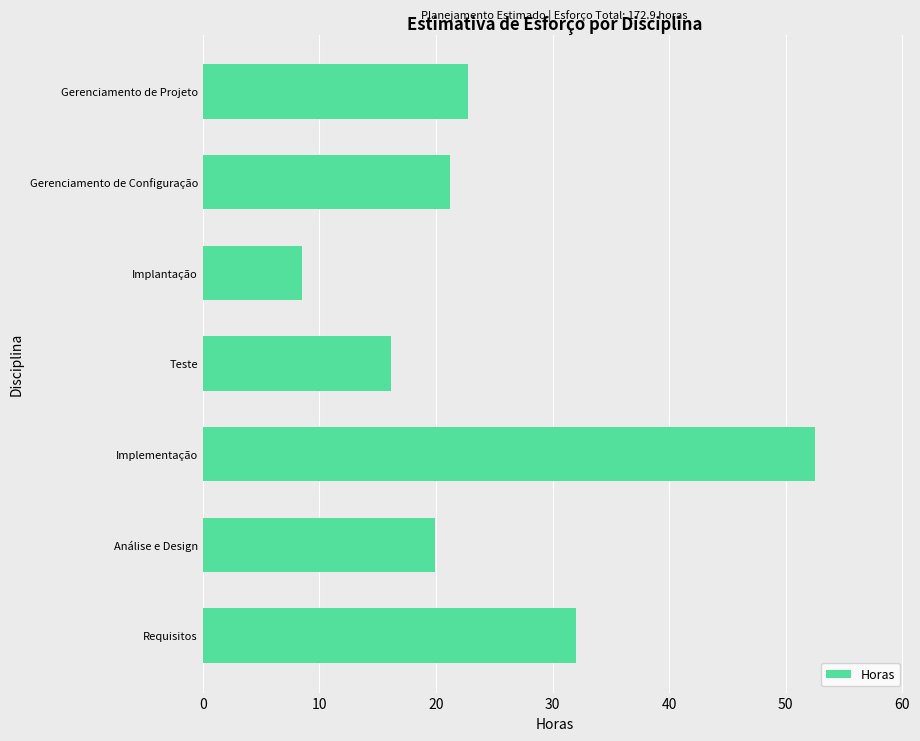

What is the difference between the maximum and minimum values?

44.0